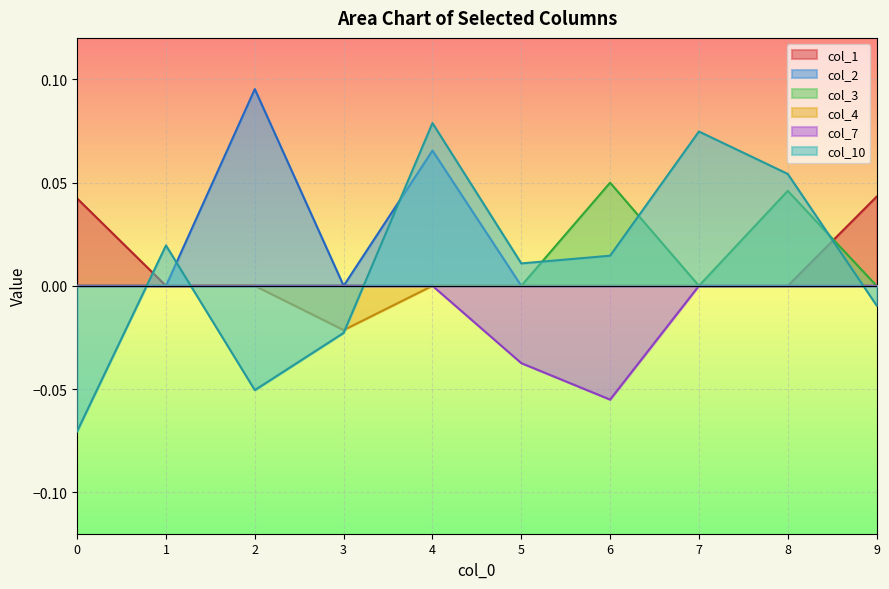

Is it true that col_3 equals 0.0 at 2?

True